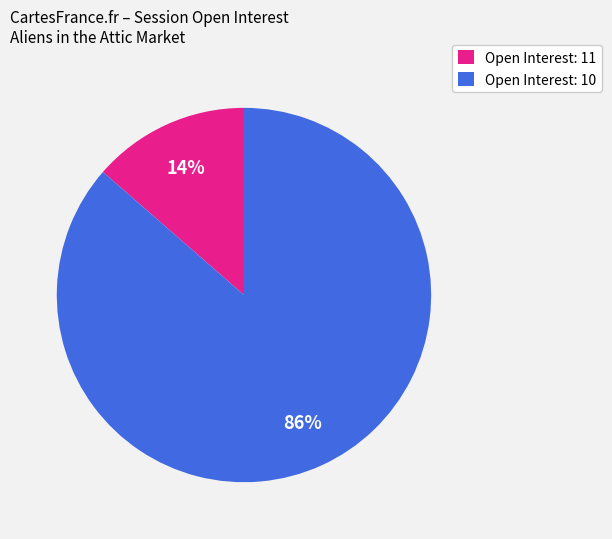

Combined, do Open Interest: 10 and Open Interest: 11 account for over 50%?

Yes